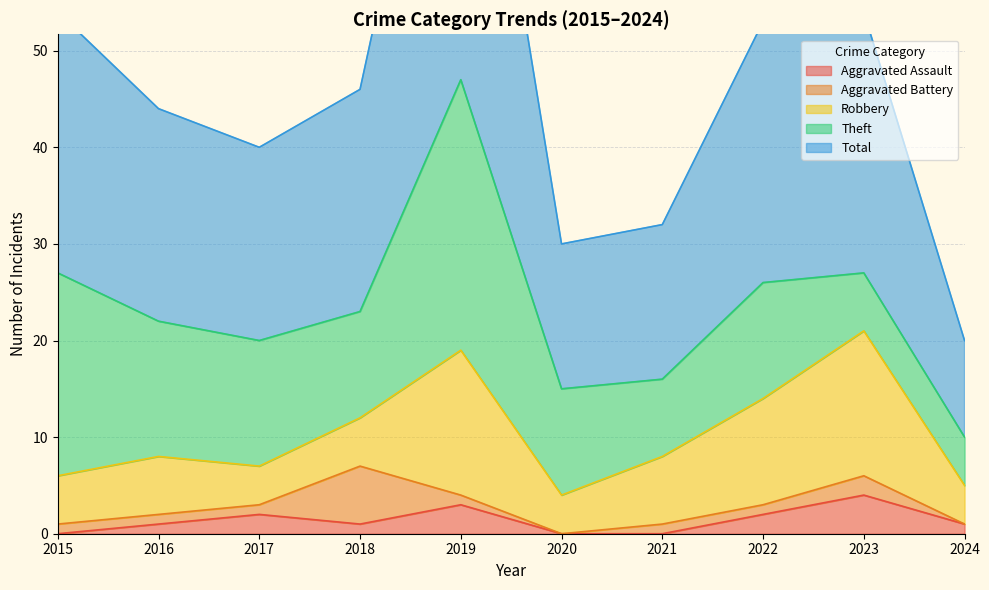

What is the average value of the Total series?

23